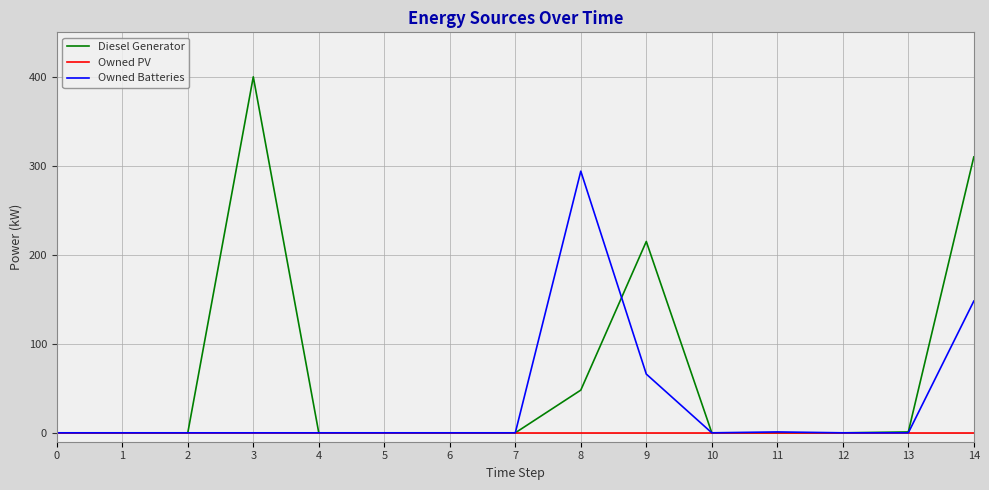

The value of Owned Batteries at 13 is 0.0. True or false?

True